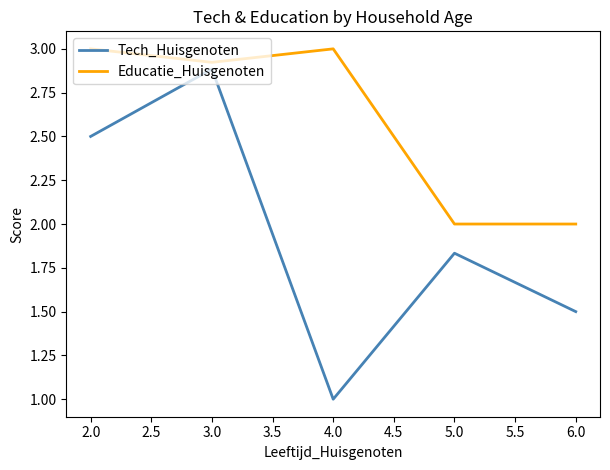

What position from the left is 3.0?

2